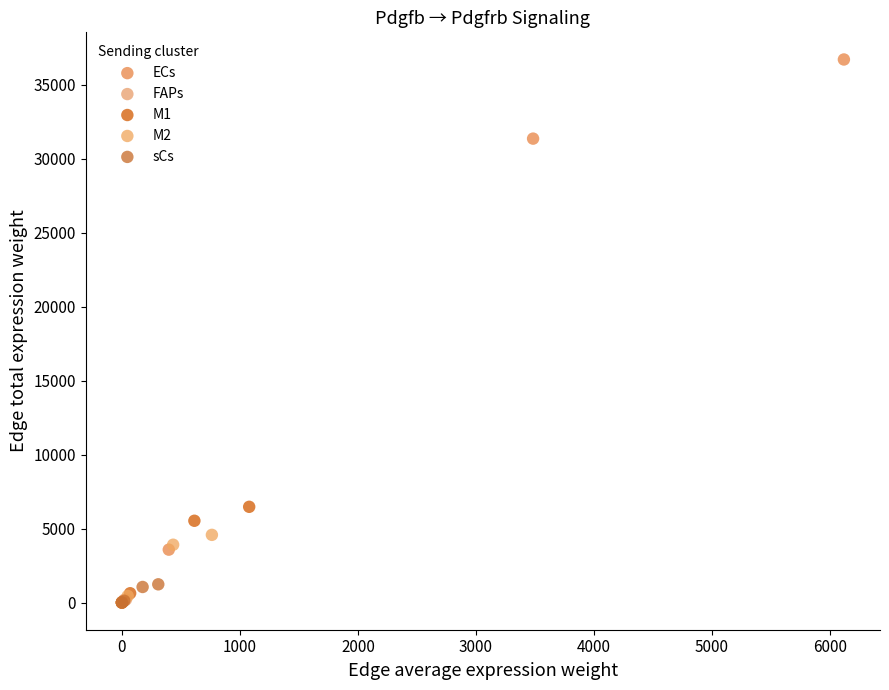

What are all the series names shown in the legend?

ECs, FAPs, M1, M2, sCs